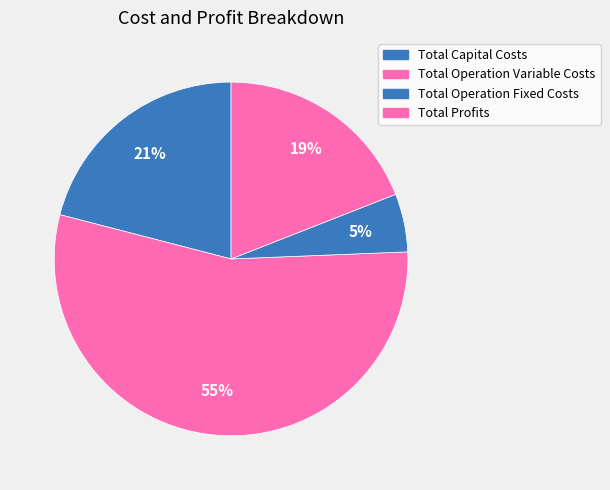

How many slices are in this pie chart?

4